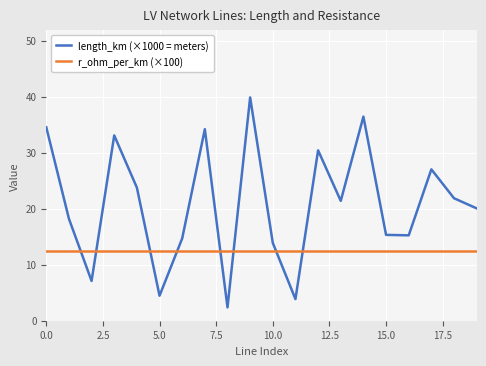

What is the average value of the length_km (×1000 = meters) series?

20.9